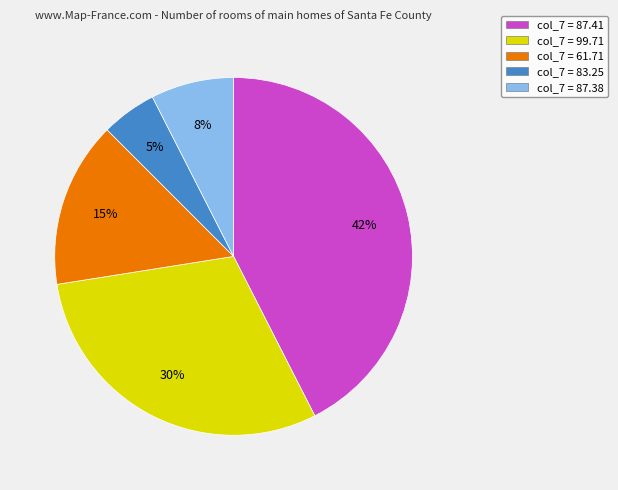

Does col_7 = 87.38 account for over 50% of the chart?

No